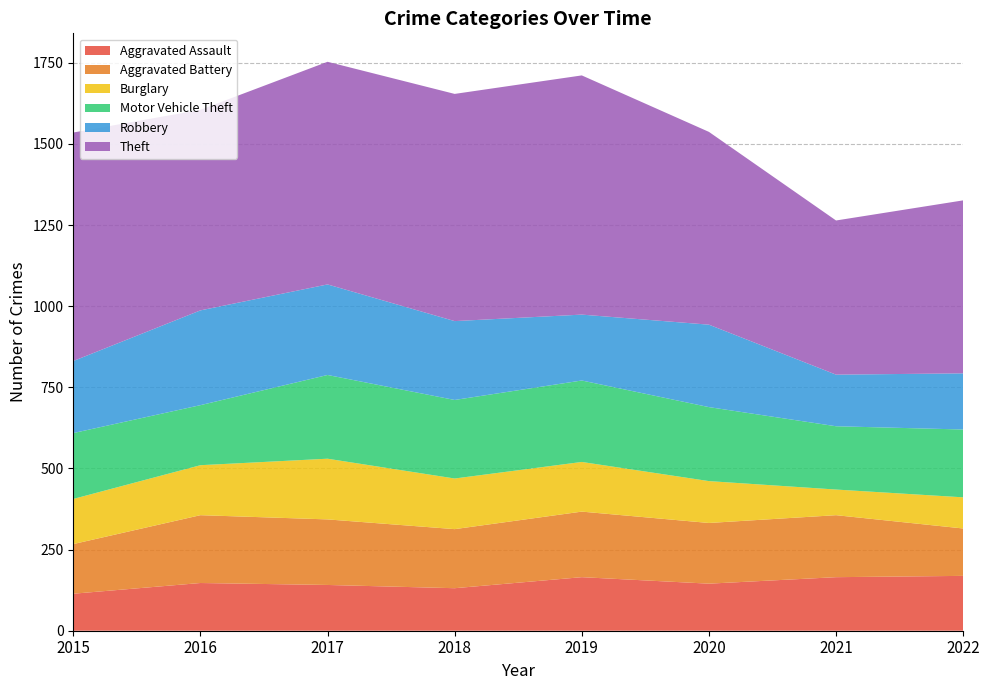

Reading right to left, extract all data points from this chart.

Aggravated Assault: 169	165	145	165	131	141	147	114
Aggravated Battery: 146	191	187	202	182	202	209	153
Burglary: 96	79	129	153	156	187	154	139
Motor Vehicle Theft: 209	195	228	251	242	258	185	203
Robbery: 173	159	254	203	243	279	292	222
Theft: 533	475	594	737	700	686	618	704